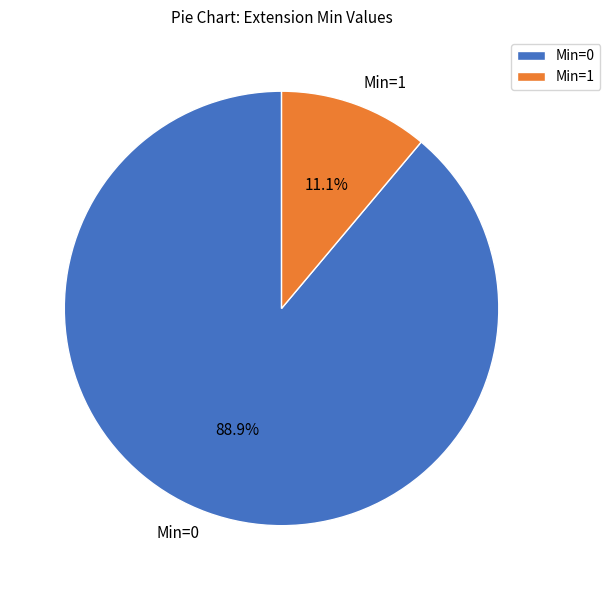

Rank the categories by value from lowest to highest.

Min=1, Min=0